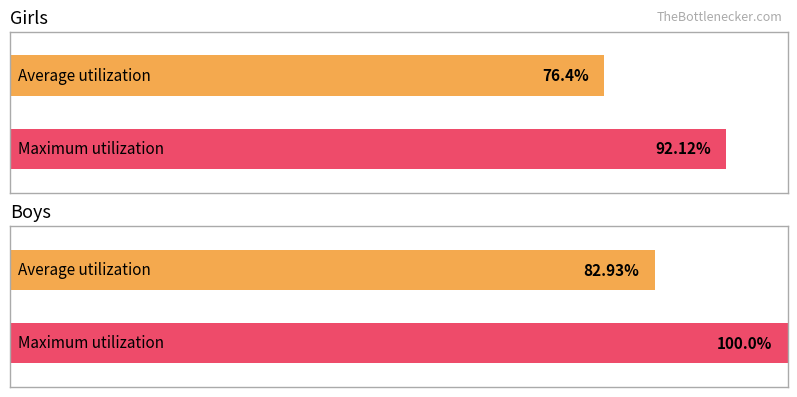

Are the bars grouped side by side (vs. stacked)?

No